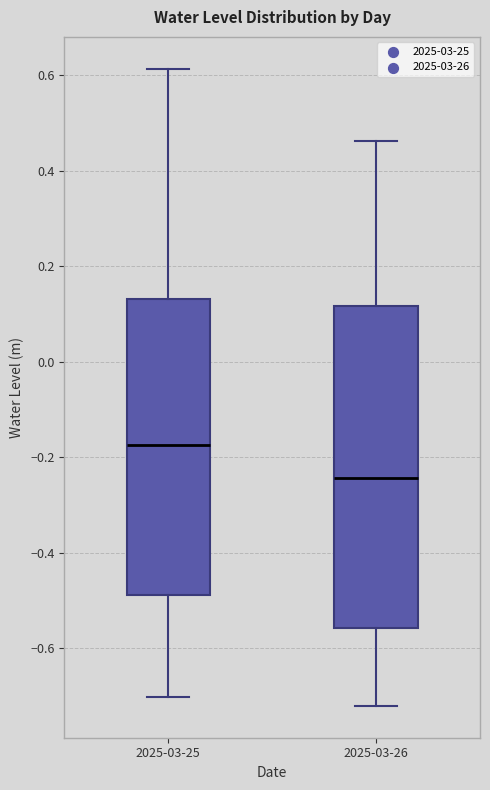

Reading left to right, read every box against the y-axis: the position of its median line, the range the box covers, and the ends of its whiskers. The values are not printed on the chart, so give them approximately, as read against the axis.

2025-03-25: median -0.18, box -0.48 to 0.14, whiskers -0.70 to 0.62
2025-03-26: median -0.24, box -0.56 to 0.12, whiskers -0.72 to 0.46